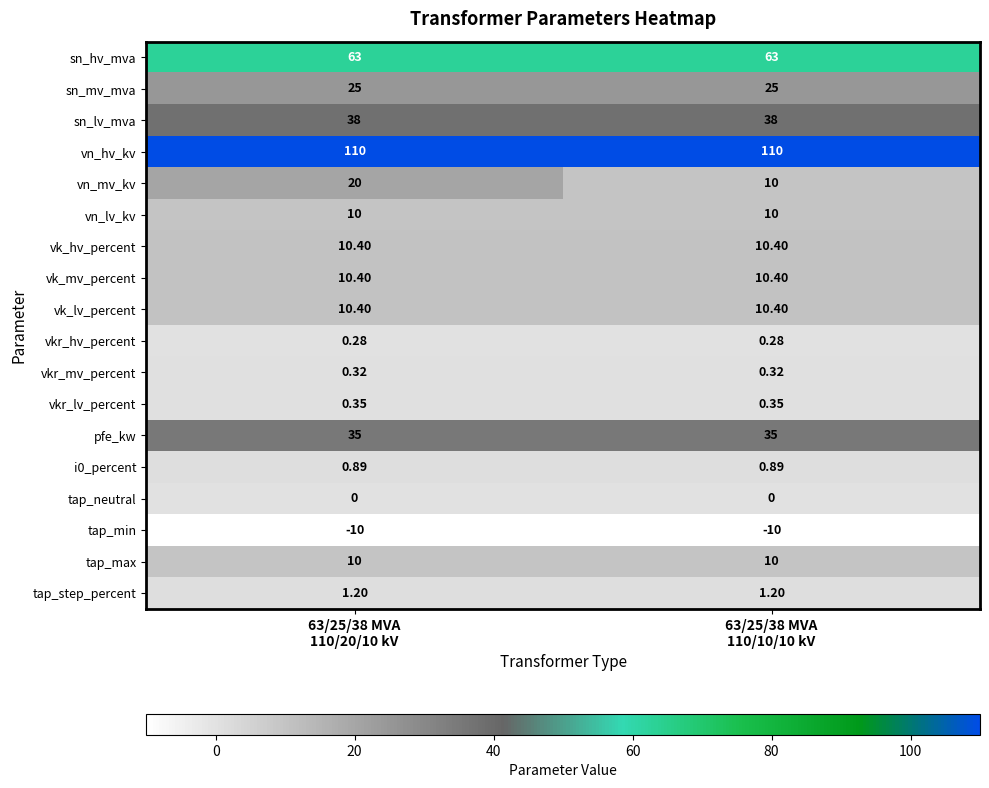

At which category is the sum across all series the highest?

63/25/38 MVA
110/20/10 kV